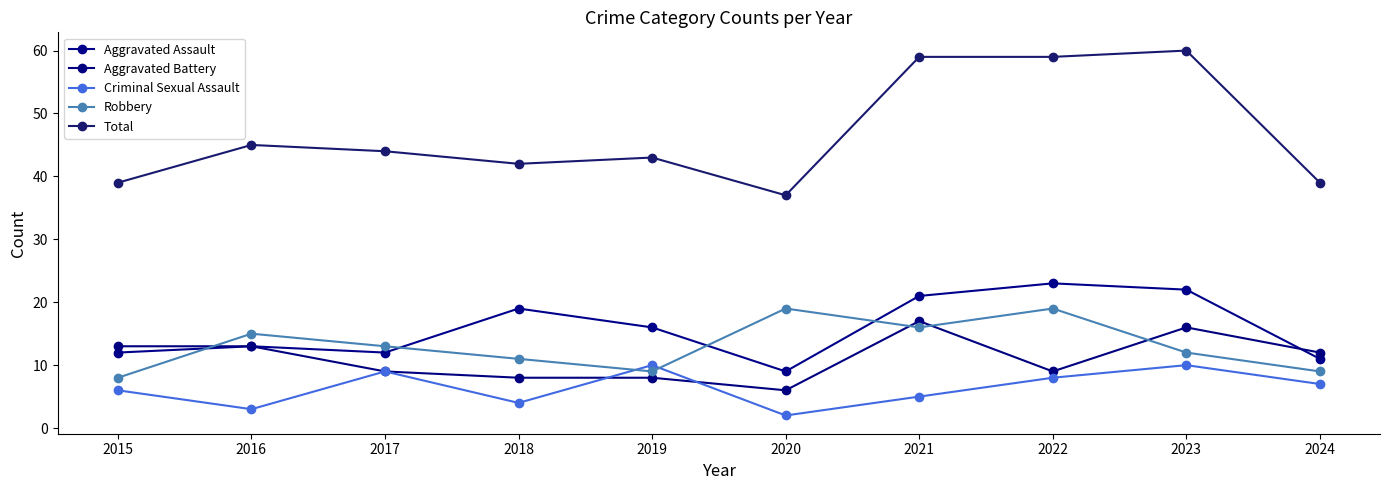

What is the sum of all Aggravated Assault values?

158